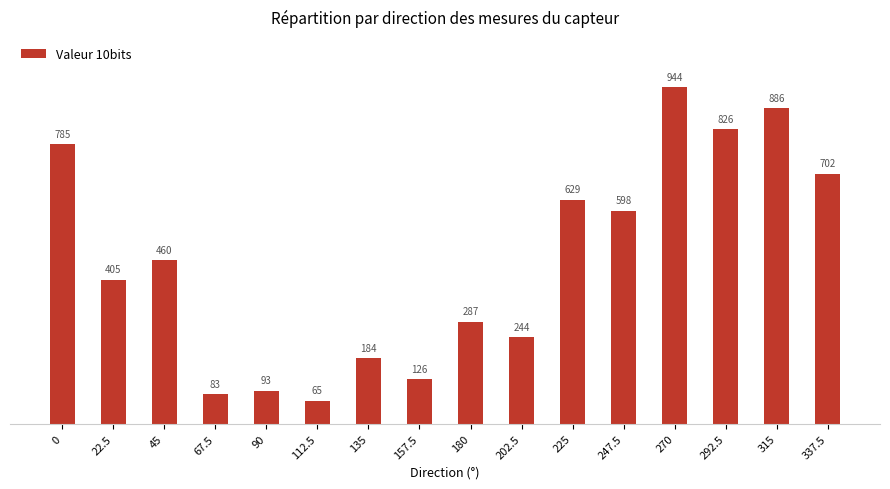

The chart shows a value of 460 at 45. True or false?

True